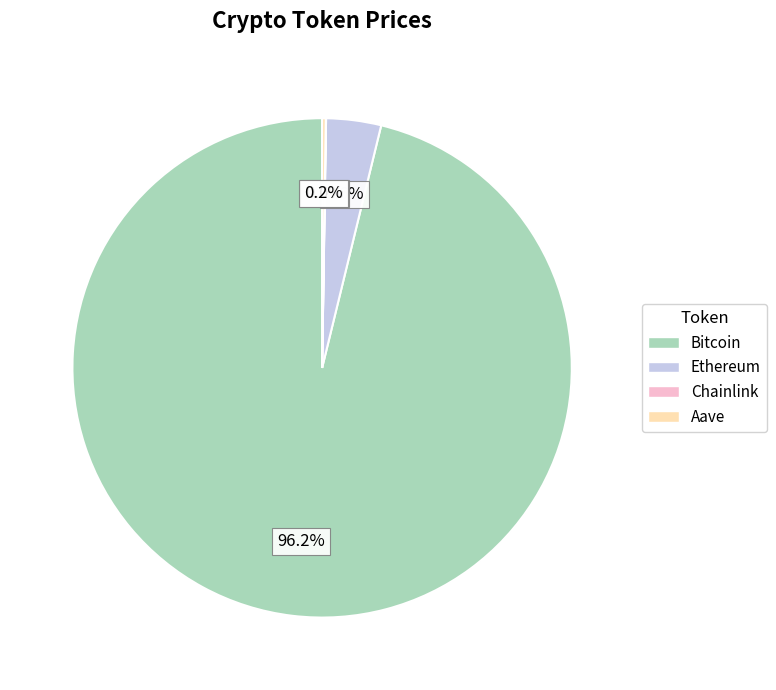

Is there a majority slice in this chart?

Yes